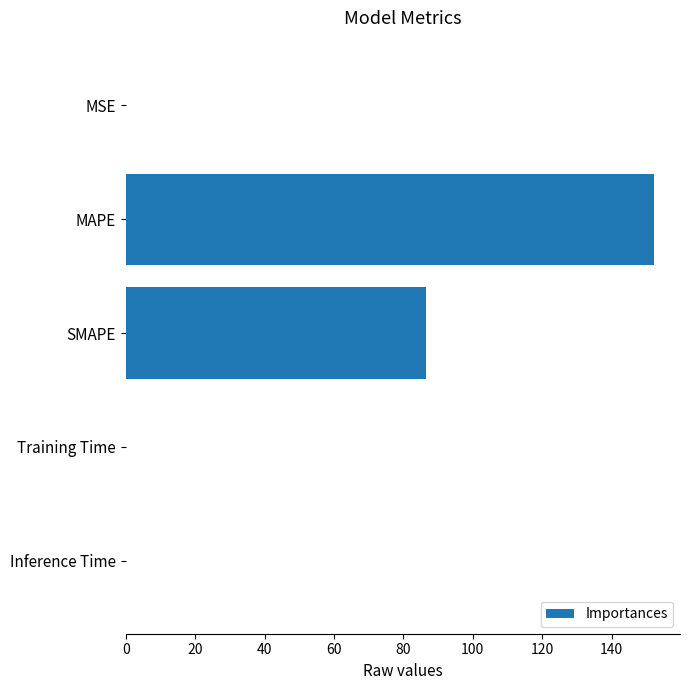

How many series are shown in this chart?

1